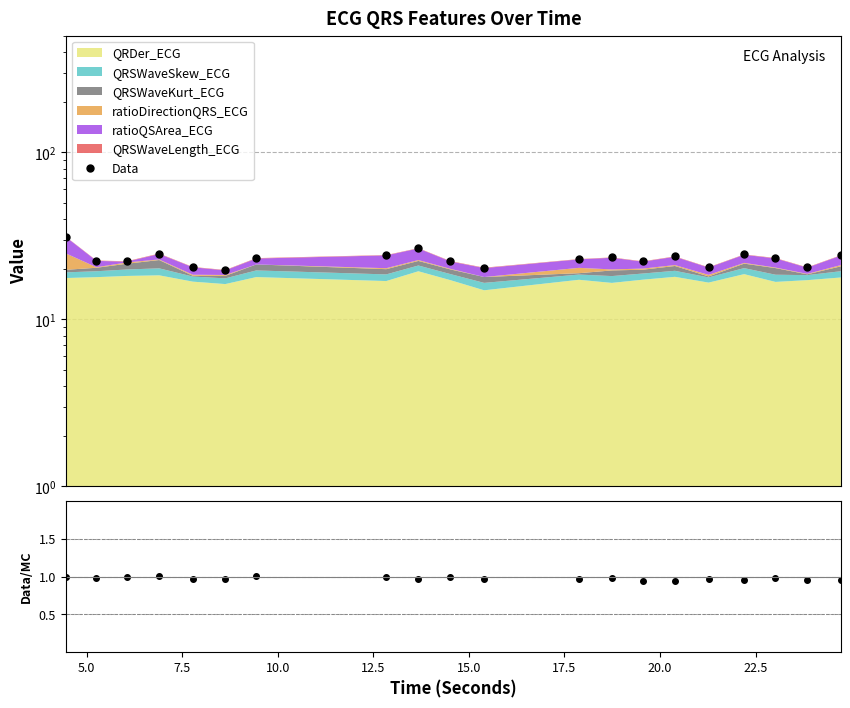

What is the value of the Data/MC point at the 11th from the left?

1.0